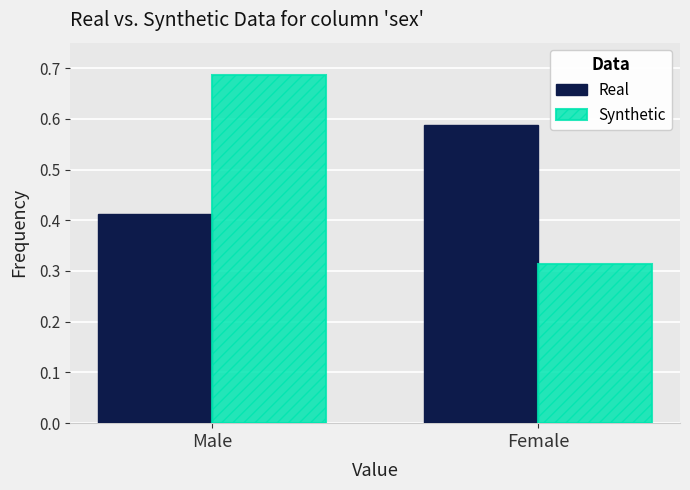

What is the total value across all series at Female?

0.9